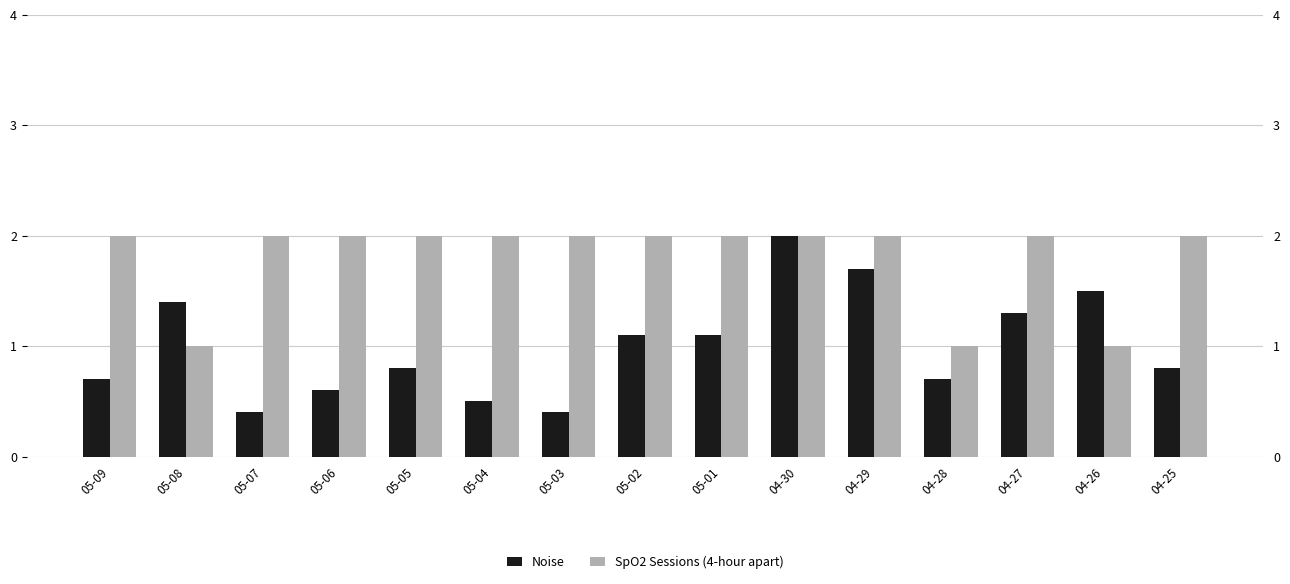

What is the highest value of the SpO2 Sessions (4-hour apart) series?

2.0